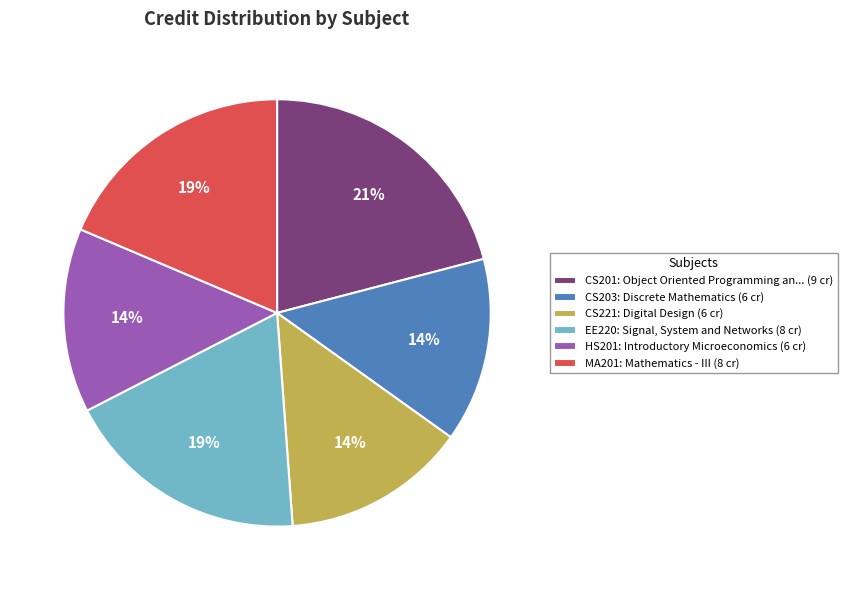

What percentage is the CS221: Digital Design (6 cr) slice, to the nearest percent?

14%